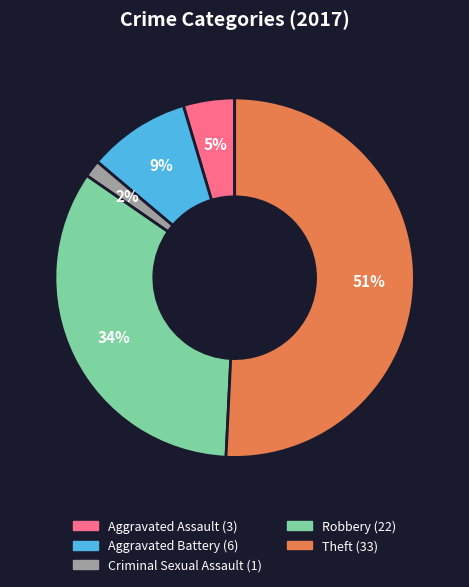

Does any single category account for the majority?

Yes